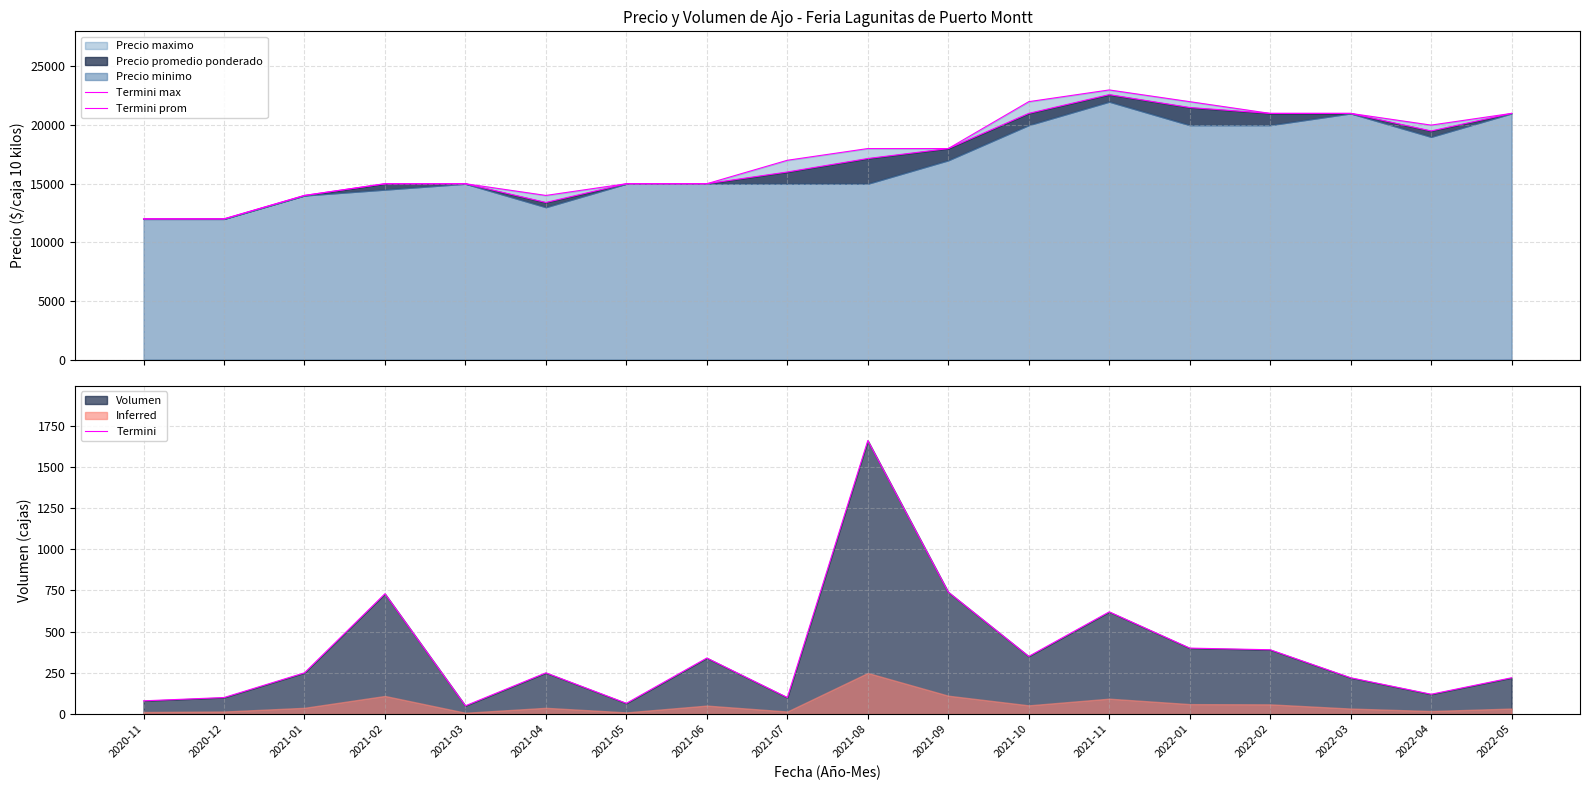

True or false: Termini prom and Termini max cross at least once.

False